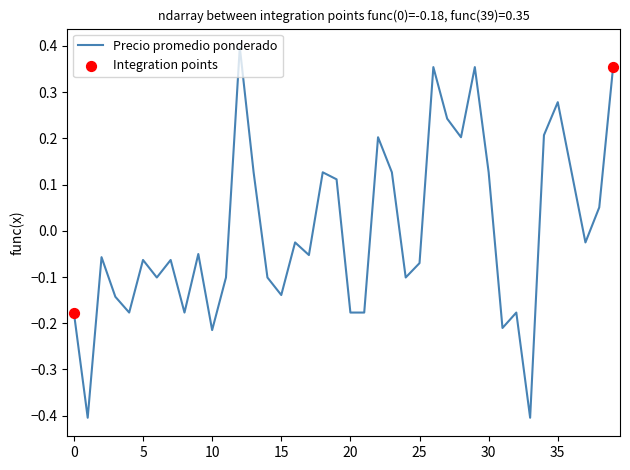

What is the difference between the maximum and minimum values?

0.8